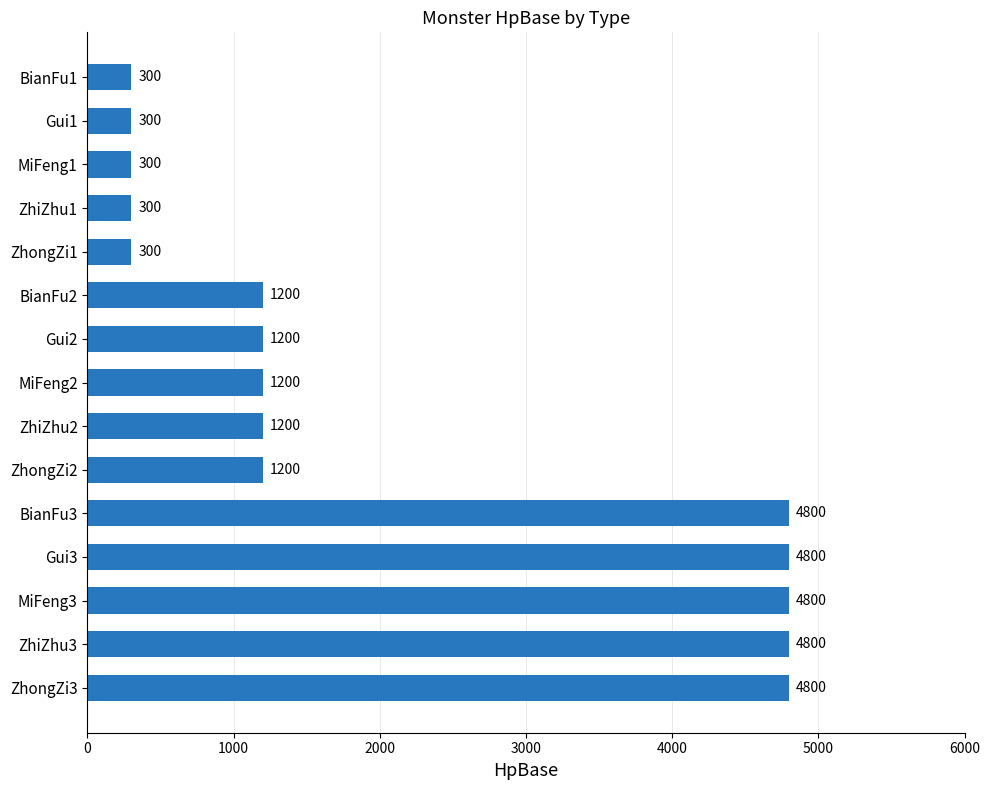

What is the difference between the maximum and second lowest values?

4500